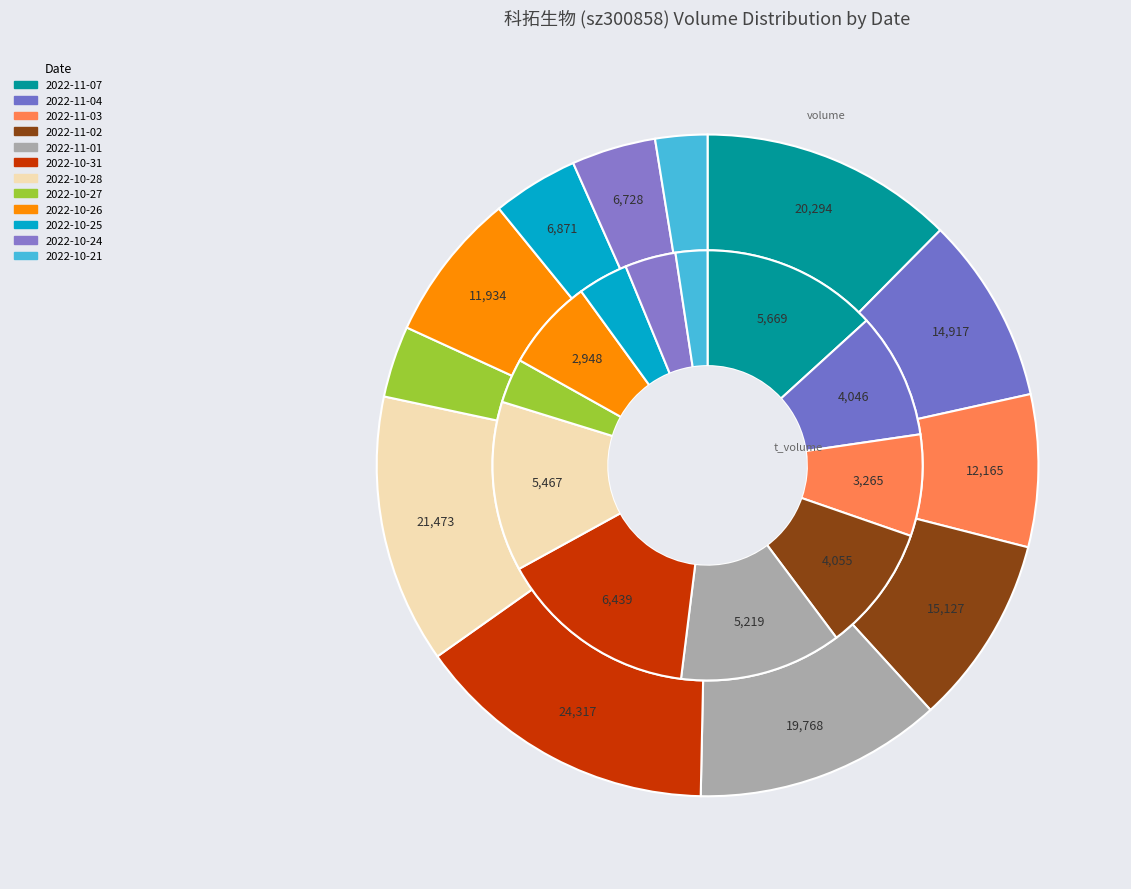

Does any single category account for the majority?

No